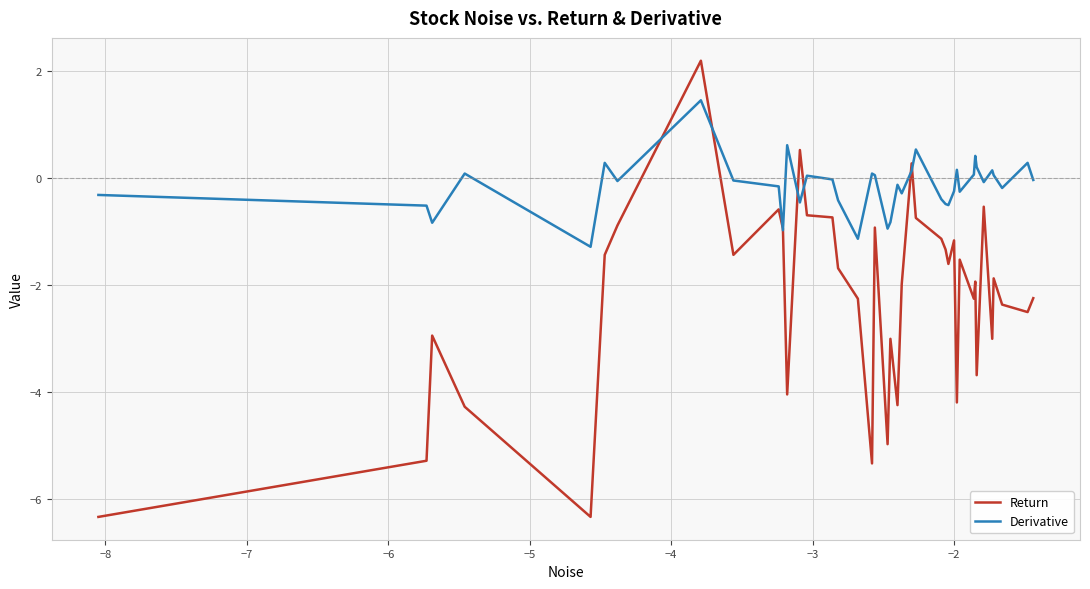

After their last crossing, which series has the higher values: Derivative or Return?

Derivative